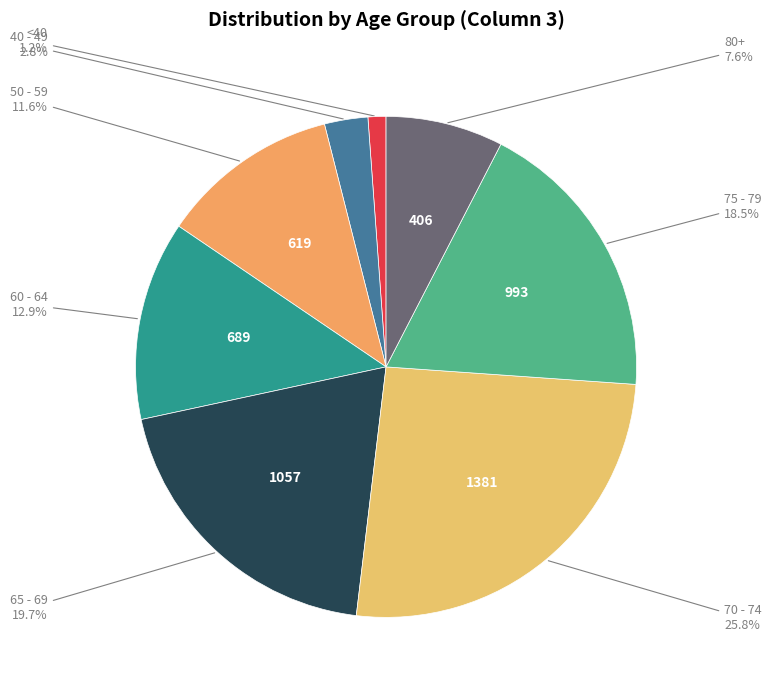

Do <40 and 80+ together represent more than half of the pie?

No